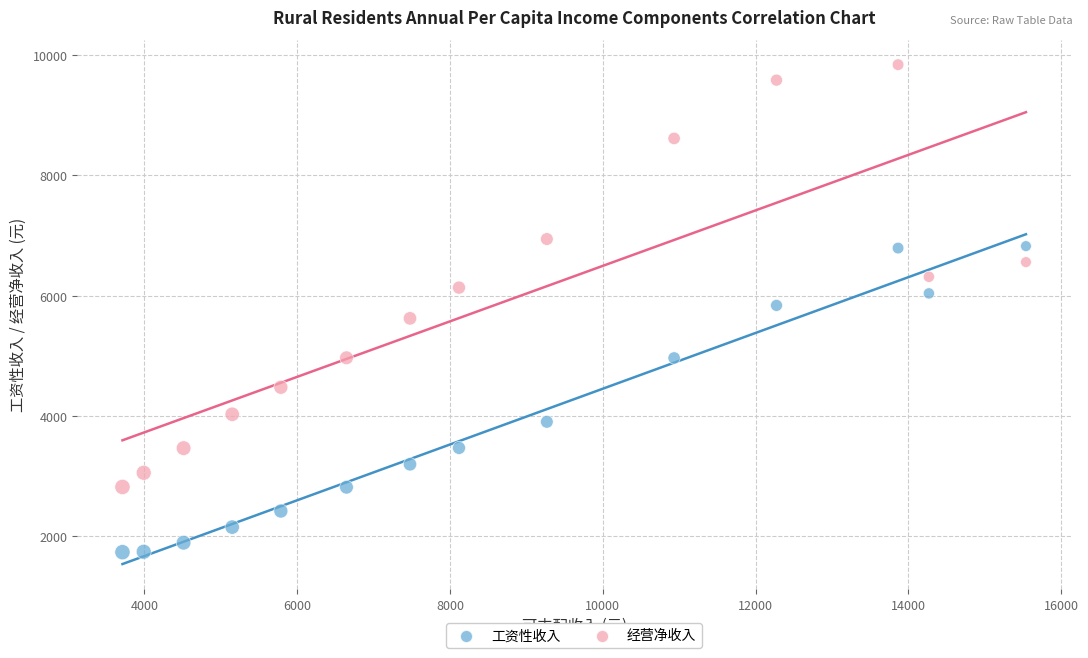

What is the X range (max minus min) for the scatter plot?

11828.5